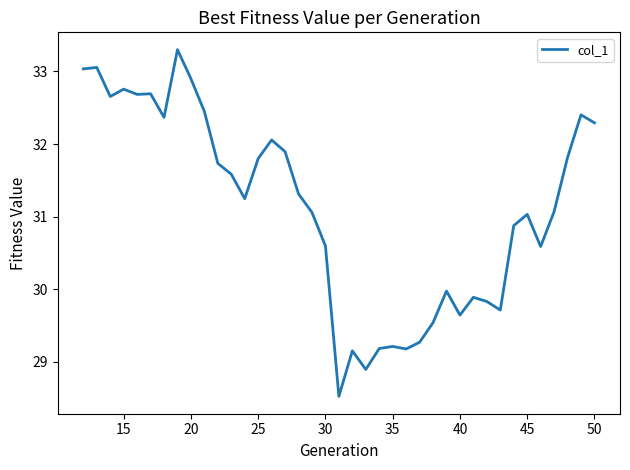

What is the minimum value shown in the chart?

28.5